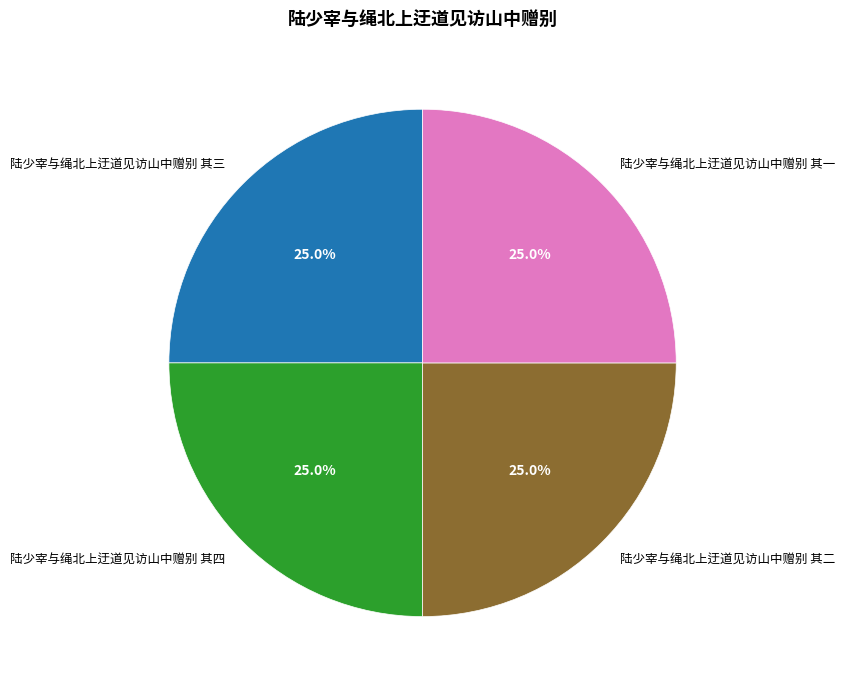

What is the total percentage of 陆少宰与绳北上迂道见访山中赠别 其三 and 陆少宰与绳北上迂道见访山中赠别 其二?

50.0%